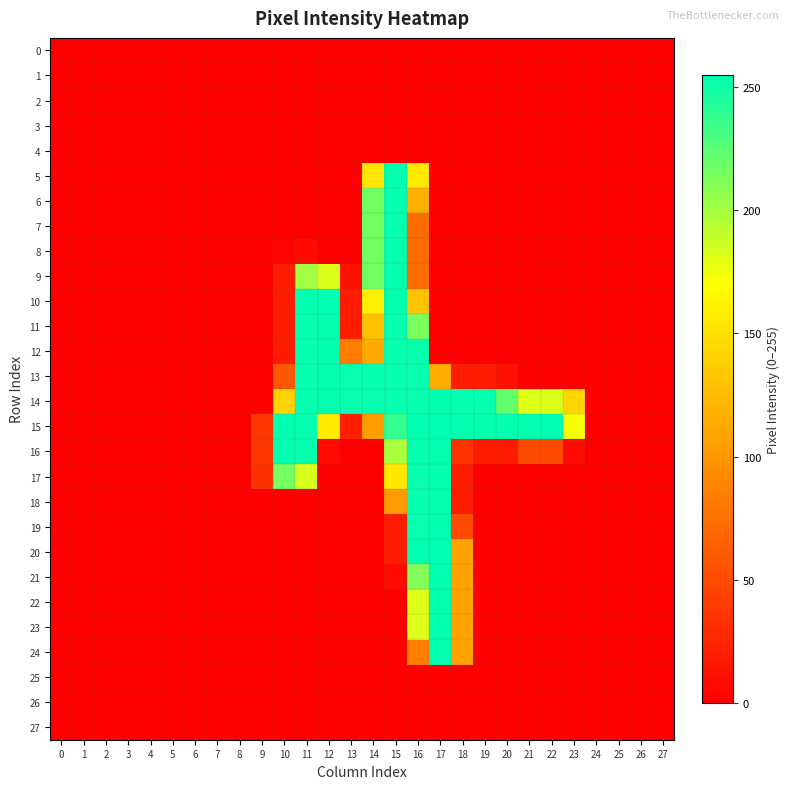

What is the spread (max minus min) of values at 10?

254